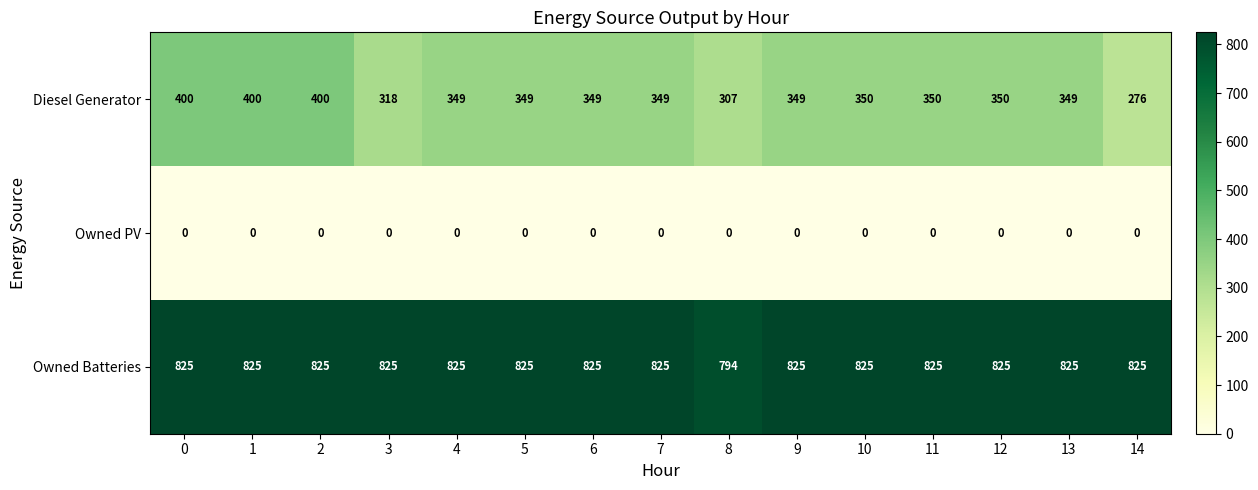

The value of Diesel Generator at 5 is 97. True or false?

False